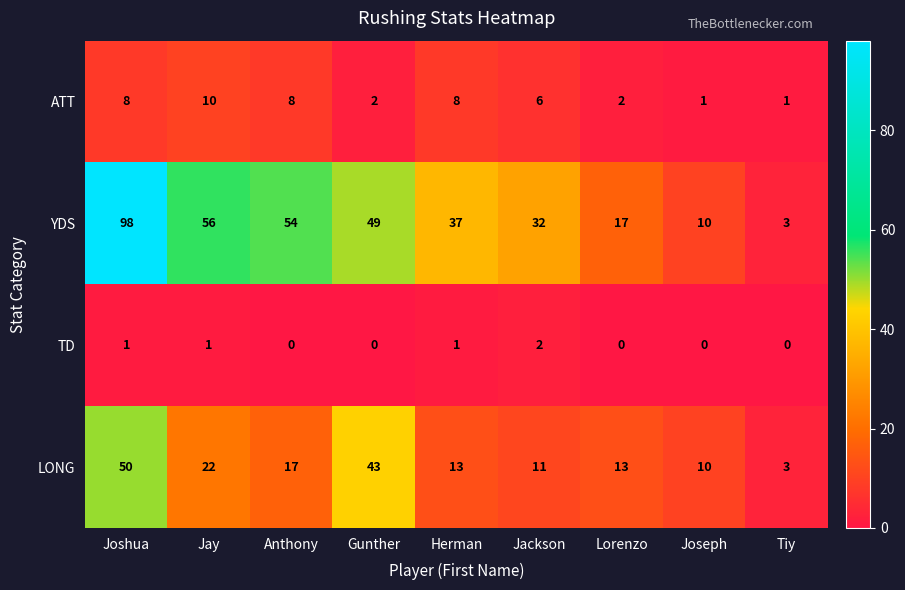

What is the approximate value of LONG at Herman?

13